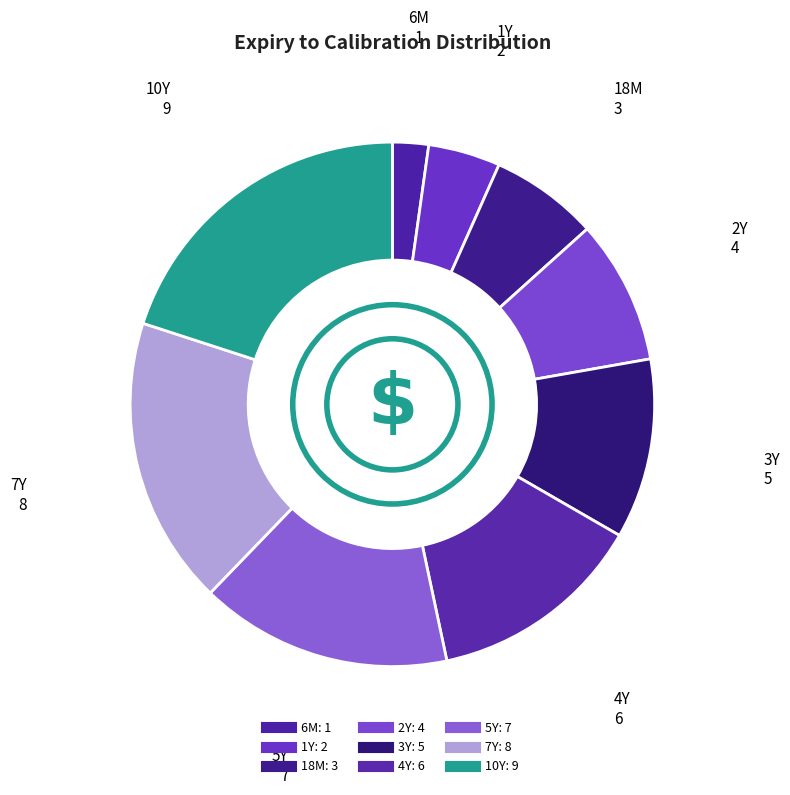

Count the number of slices in the pie.

9